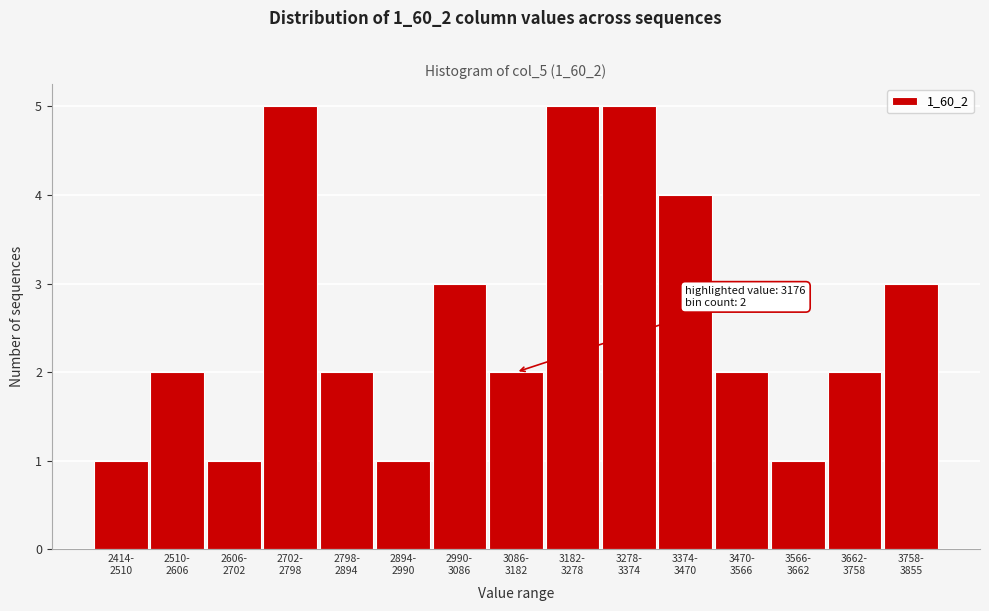

Reading left to right, list all the values displayed in this chart.

1	2	1	5	2	1	3	2	5	5	4	2	1	2	3